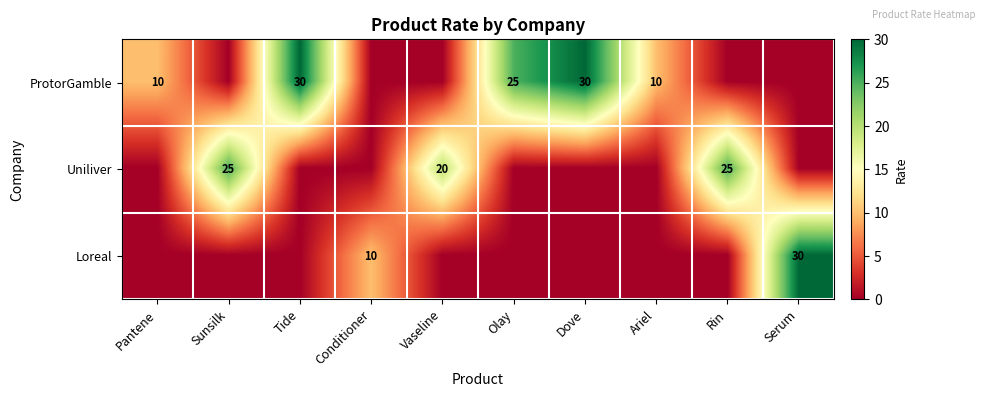

The value of Uniliver at Rin is 25. True or false?

True